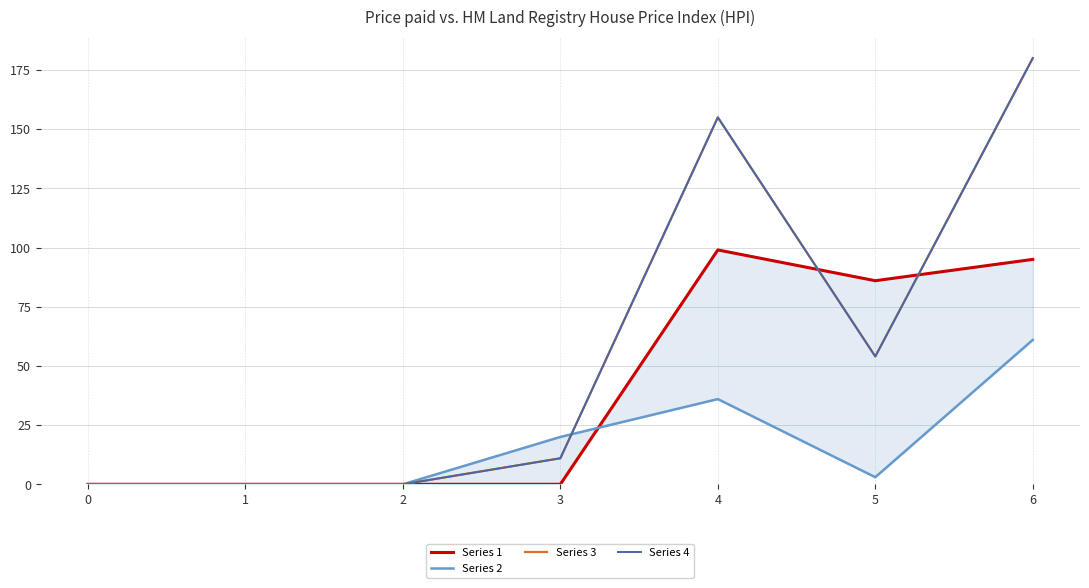

Between 0 and 6, which is larger?

6